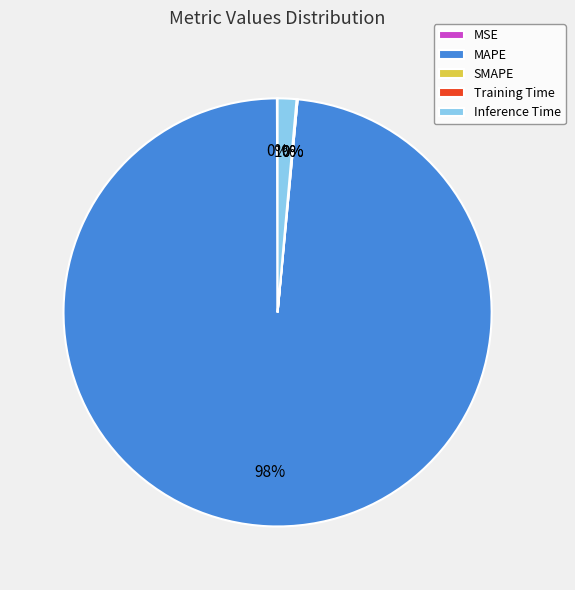

What is the largest slice in the pie chart?

MAPE